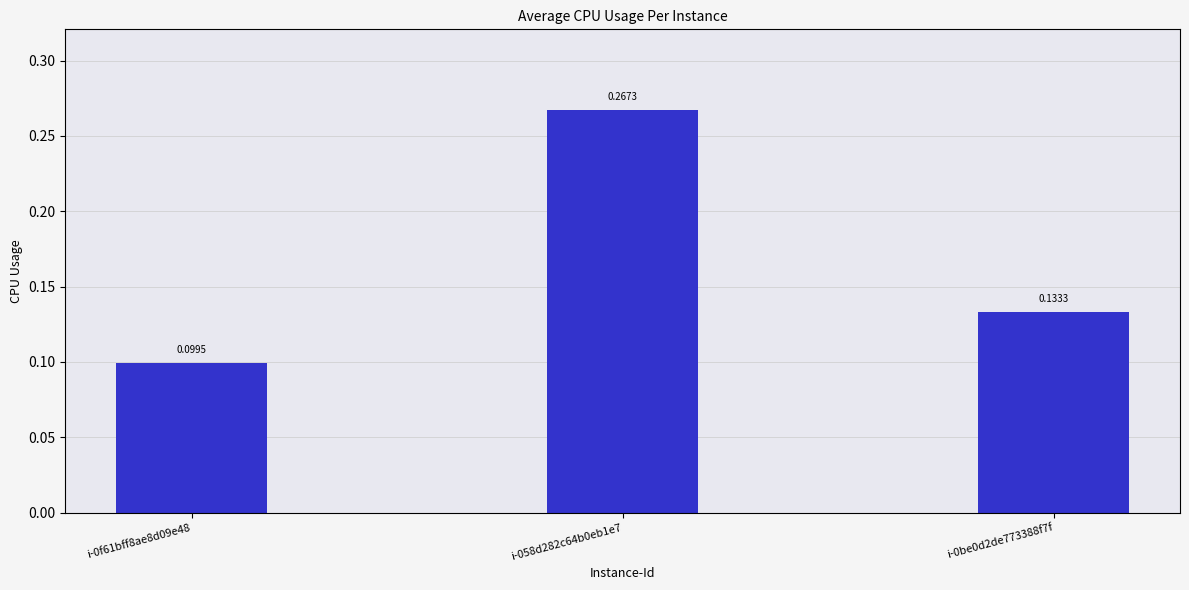

Rank the categories by value from highest to lowest.

i-058d282c64b0eb1e7, i-0be0d2de773388f7f, i-0f61bff8ae8d09e48